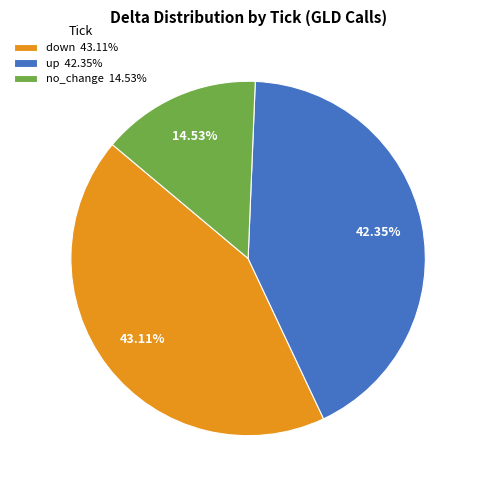

To the nearest percent, what is the combined percentage of up and down?

85%